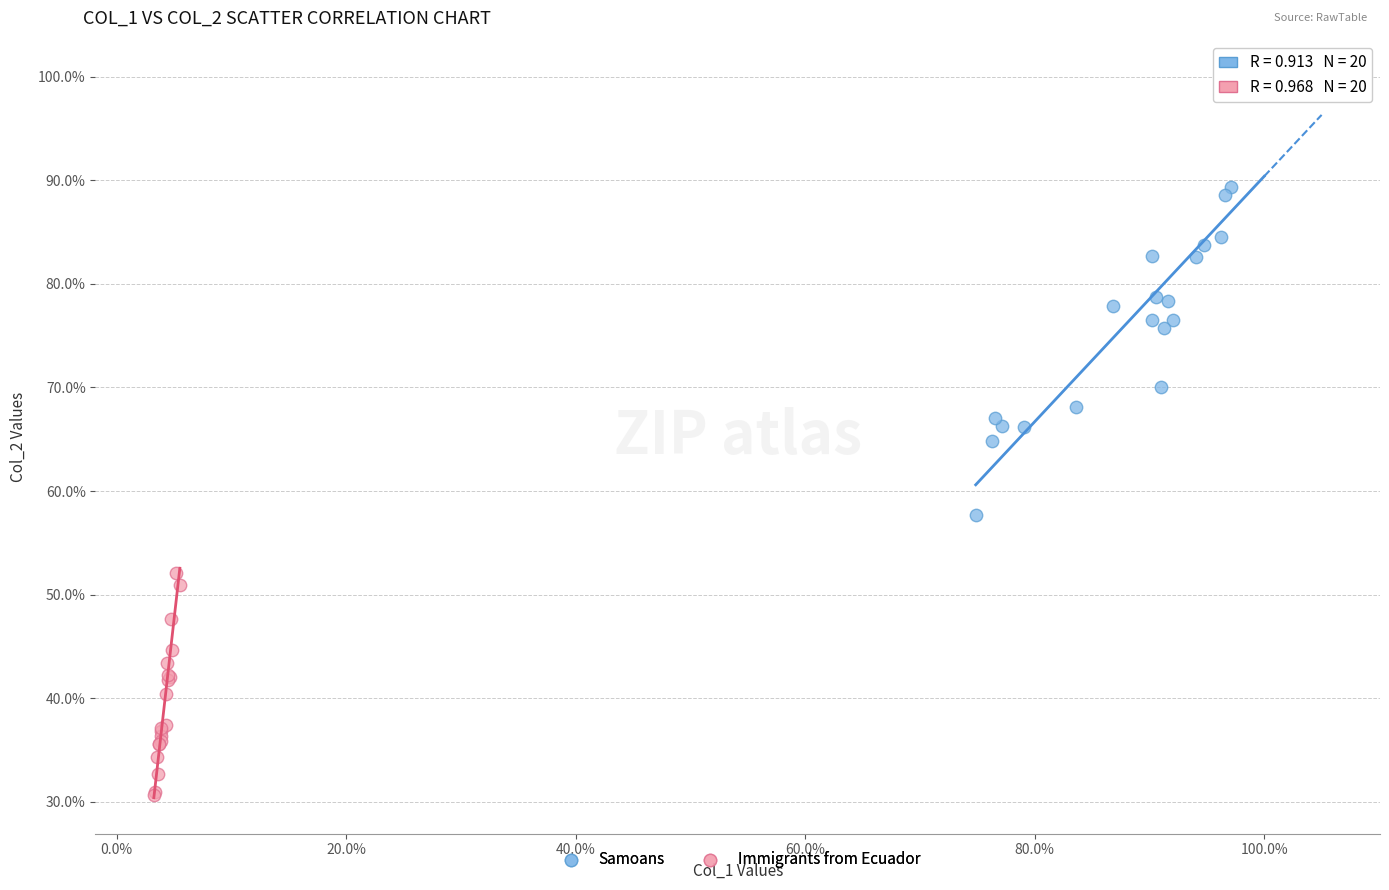

Which series has the largest Y range (max minus min)?

Samoans